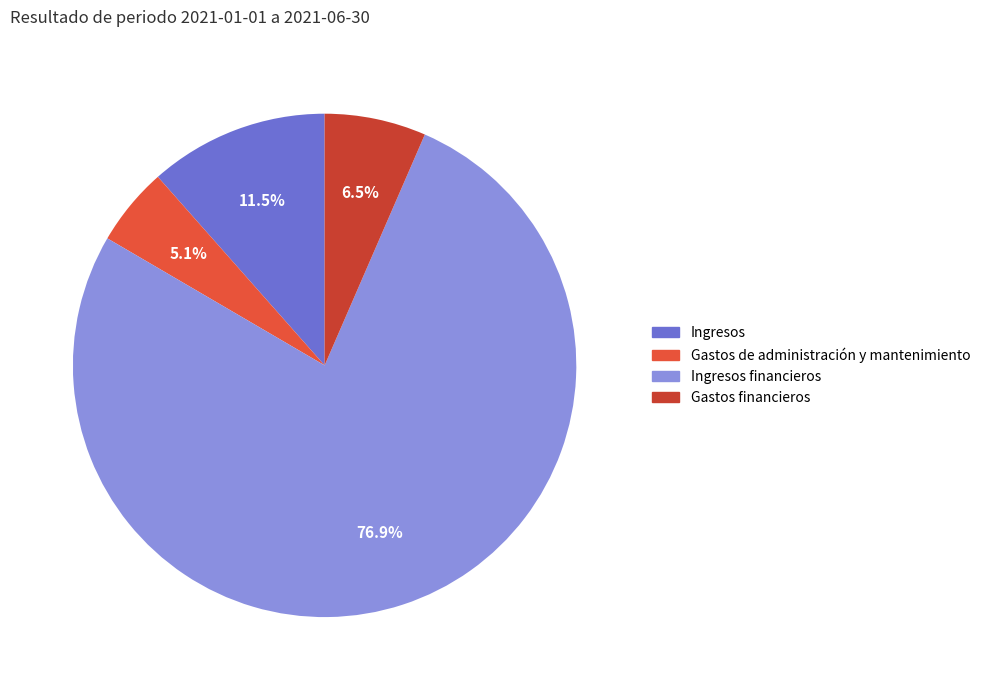

Which slice is the smallest?

Gastos de administración y mantenimiento